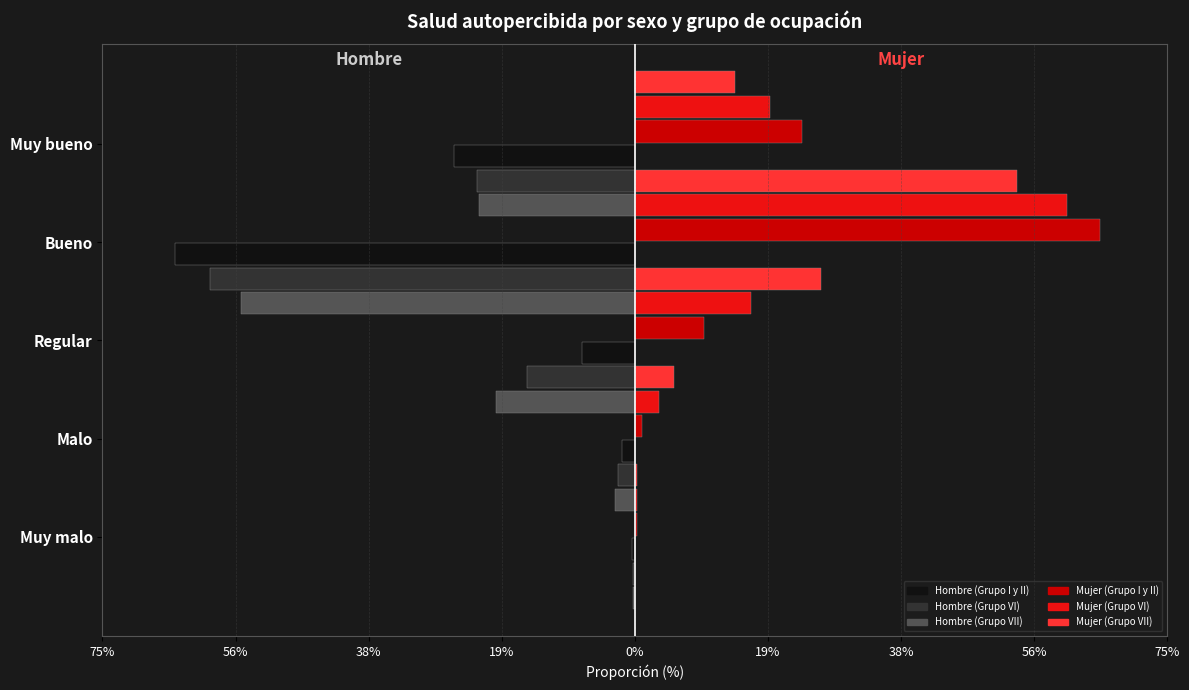

What is the sum of the Hombre (Grupo VII) values at 38% and 75%?

-0.2